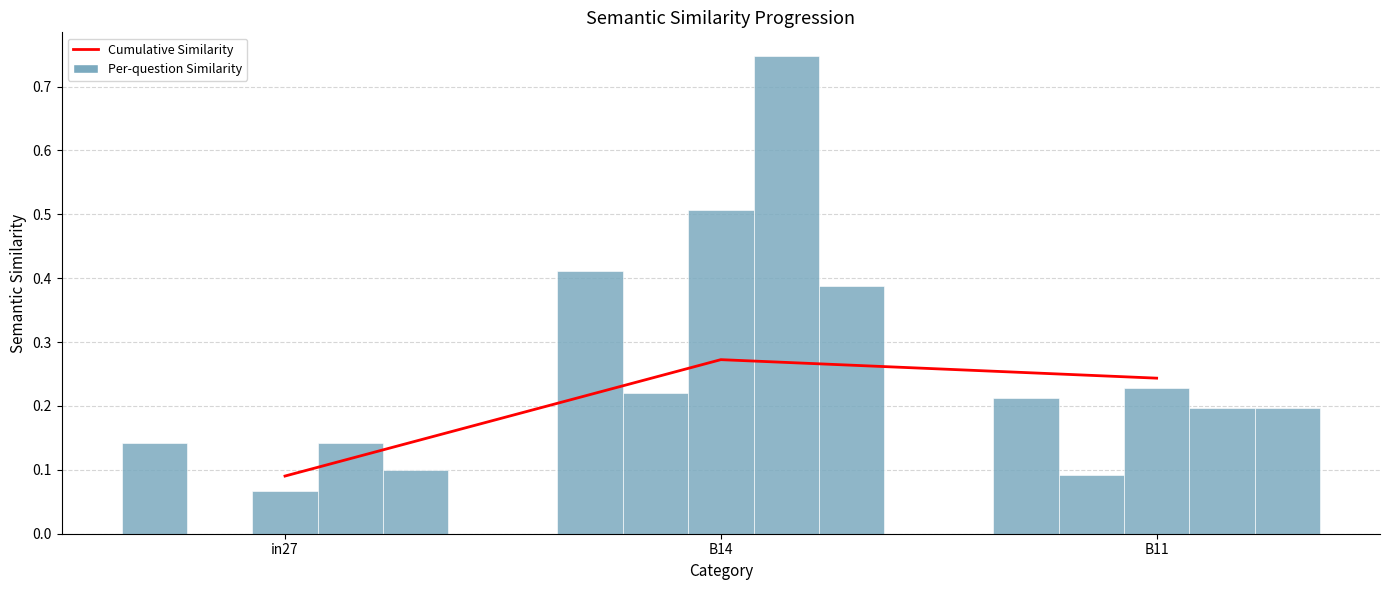

Reading right to left, transcribe all the data shown in this chart.

Cumulative Similarity: 0.2	0.3	0.1
job382_scenario1_723: 0.2	0.4	0.1
job383_scenario0_725: 0.1	0.2	0.0
job388_scenario2_743: 0.2	0.5	0.1
job394_scenario2_754: 0.2	0.7	0.1
job395_scenario1_755: 0.2	0.4	0.1